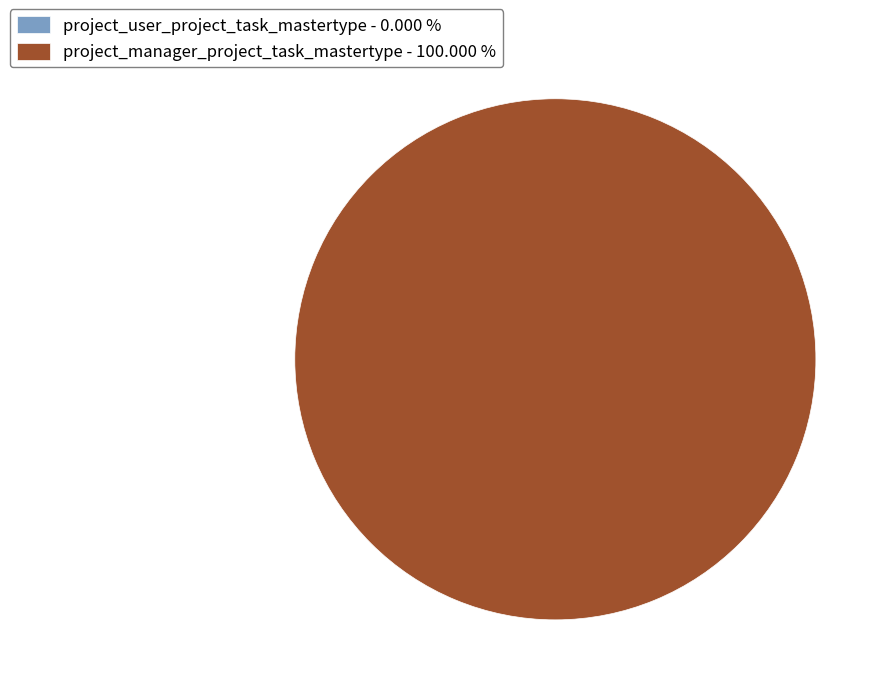

Is there any slice that represents more than half of the pie?

Yes